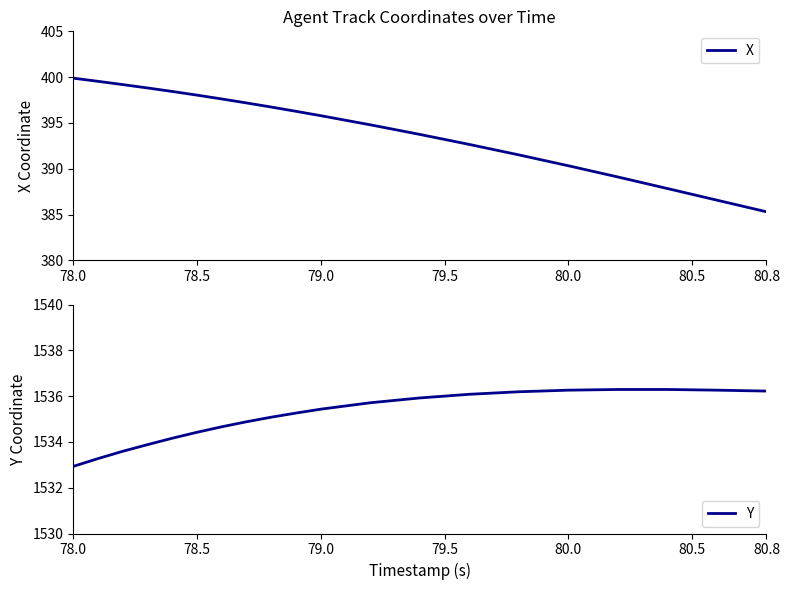

How many data points in X are less than 396?

10